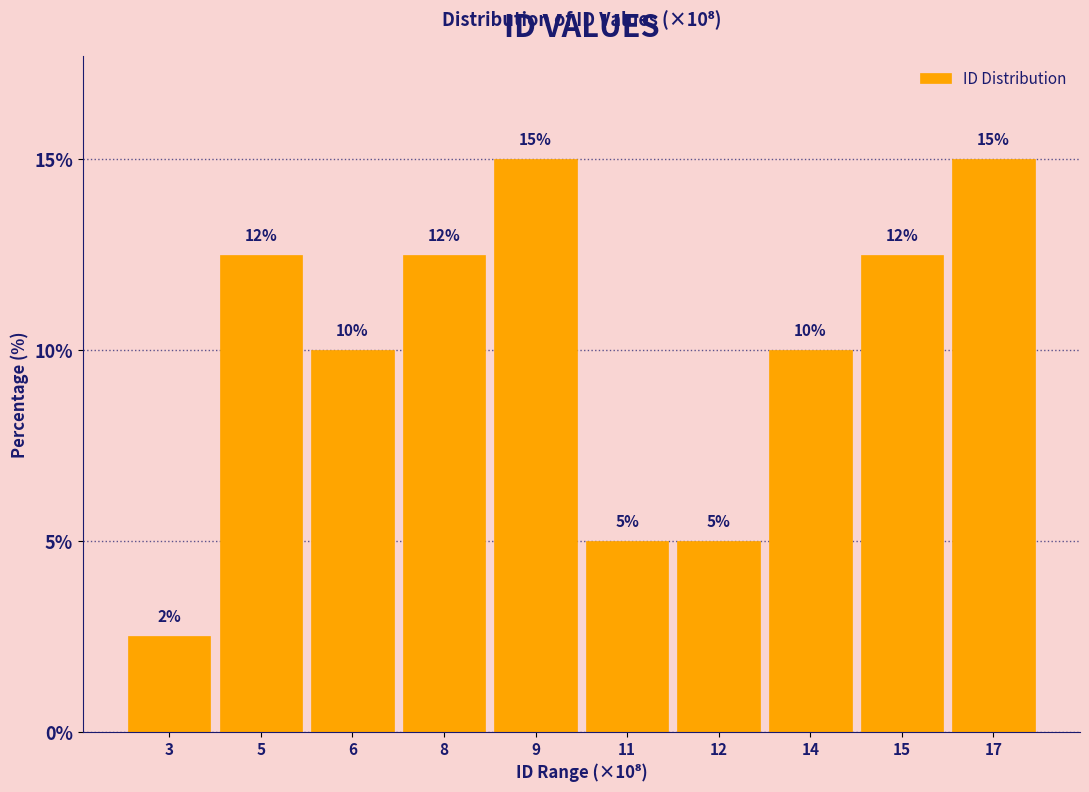

At which label does the data first exceed 12?

5